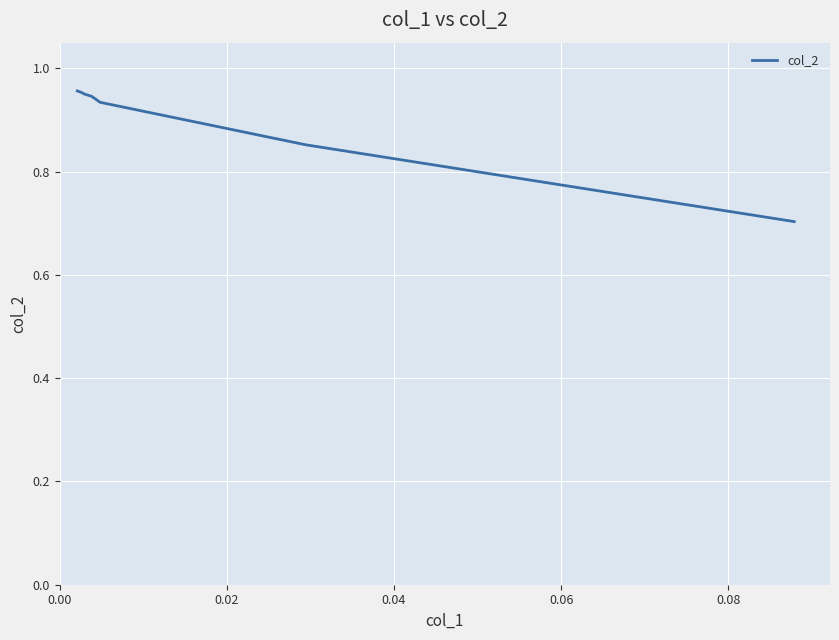

How many values are between 0 and 1?

7